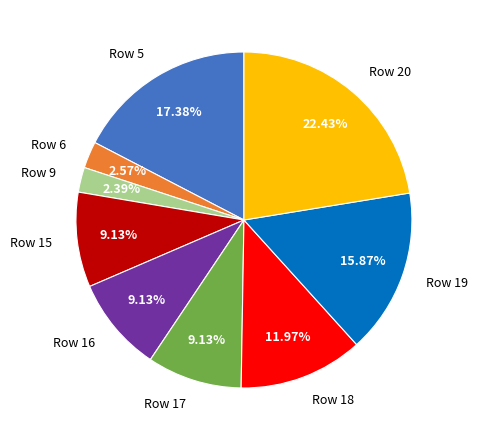

Does Row 6 account for over 50% of the chart?

No